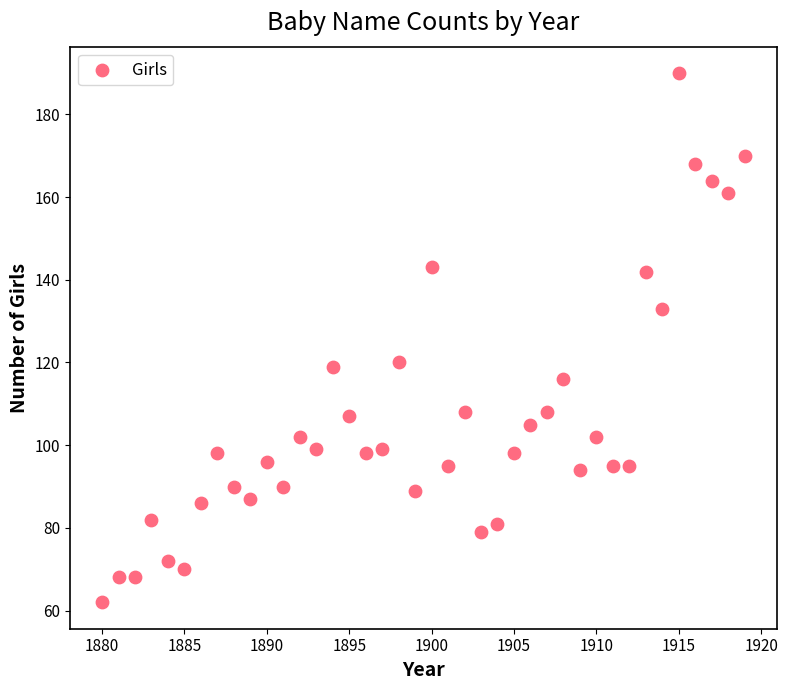

What is the range of Y values (max minus min)?

128